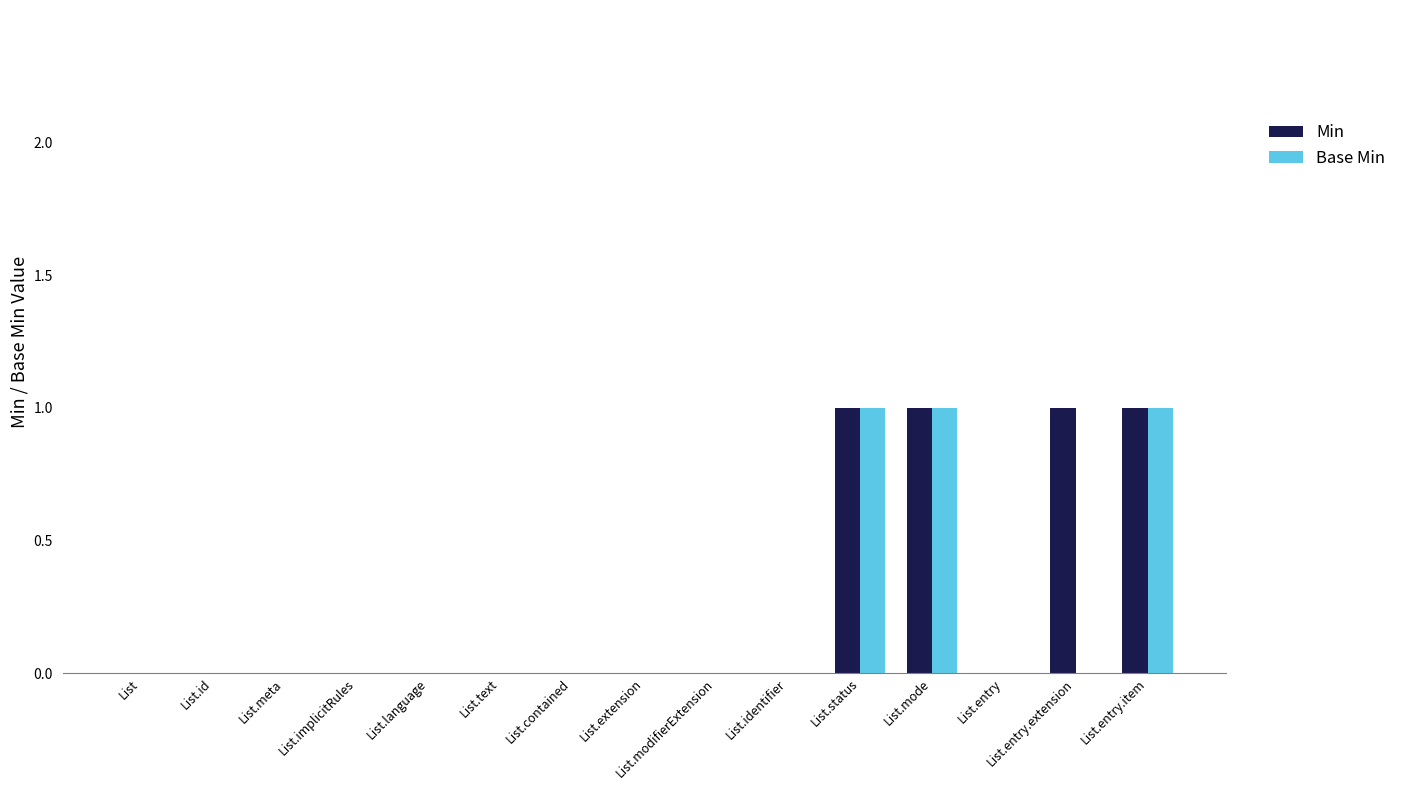

The value of Min at List.implicitRules is 0. True or false?

True